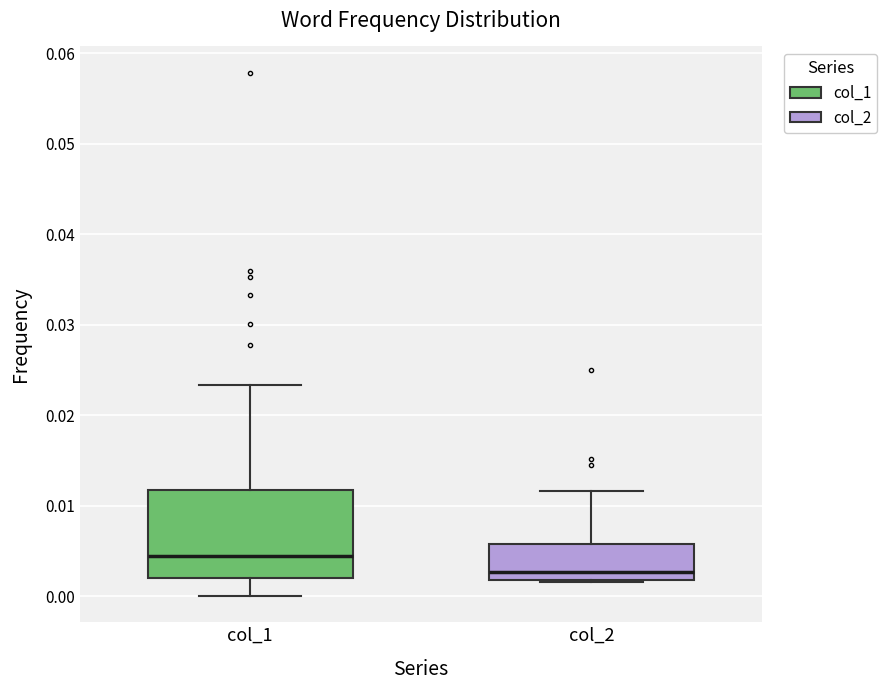

Comparing the boxes themselves (not the whiskers), which one is the tallest?

col_1